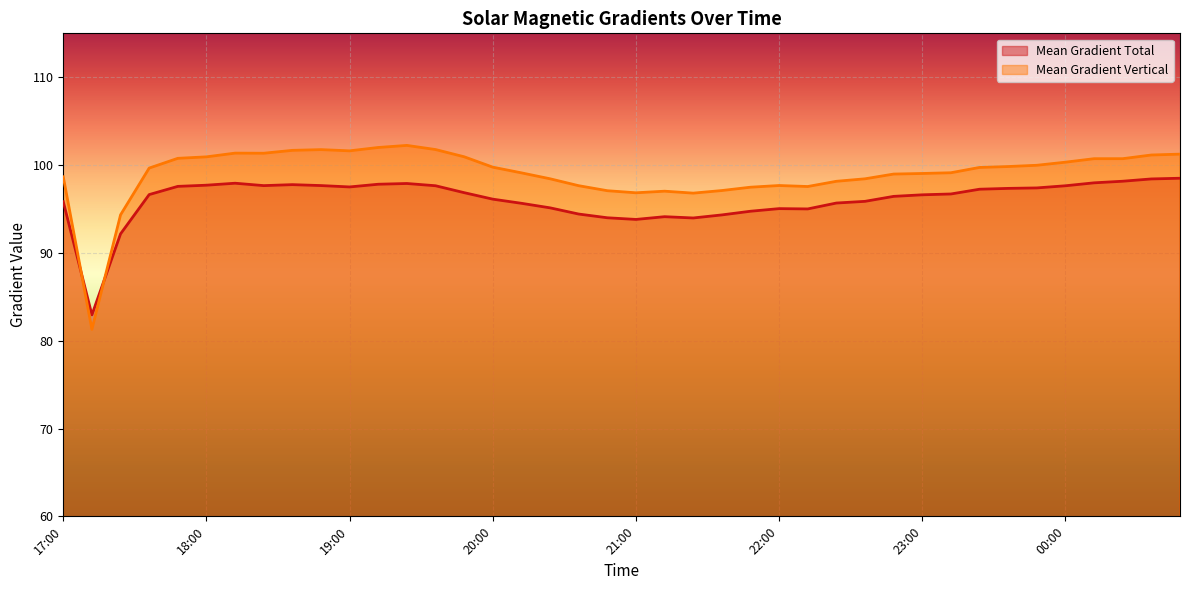

What is the sum of the Mean Gradient Total values at 23:48 and 22:36?

193.3